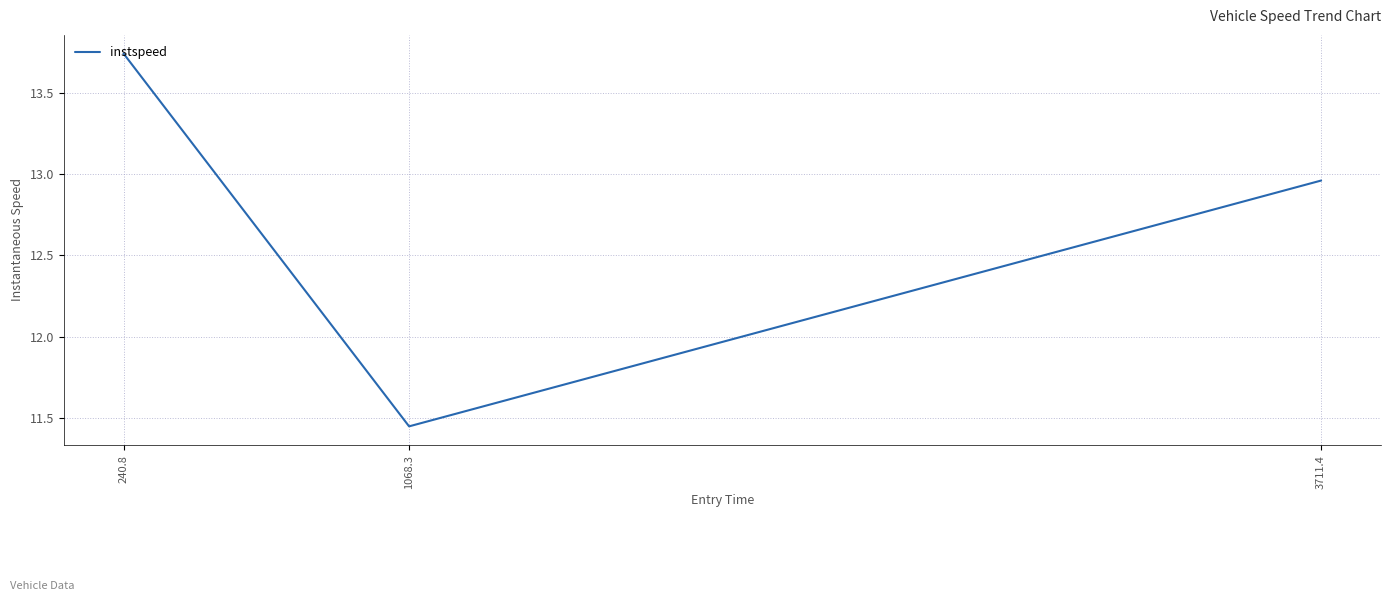

Which label corresponds to the largest value in the chart?

240.8